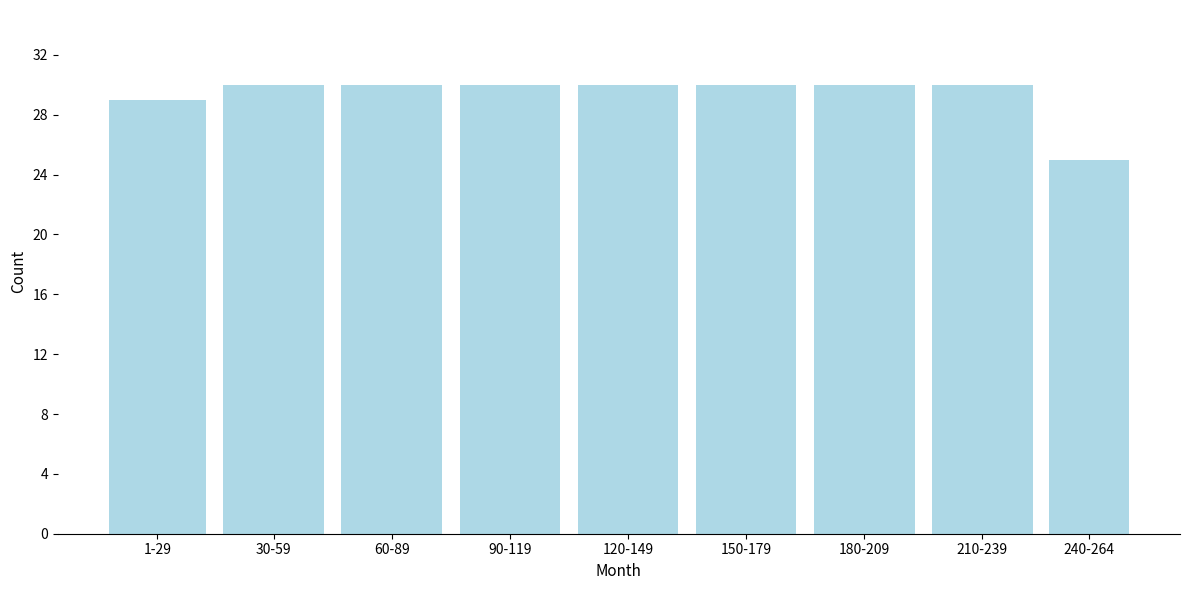

Reading right to left, list all the values displayed in this chart.

240-264=25	210-239=30	180-209=30	150-179=30	120-149=30	90-119=30	60-89=30	30-59=30	1-29=29